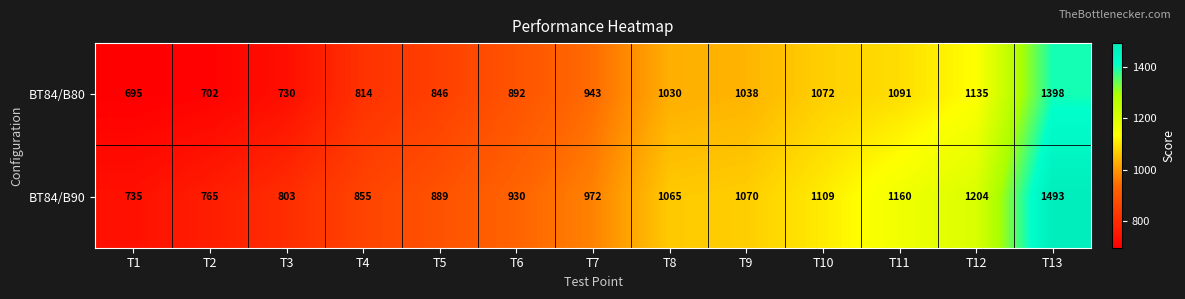

Reading right to left, extract all data points from this chart.

BT84/B80: T13=1398	T12=1135	T11=1091	T10=1072	T9=1038	T8=1030	T7=943	T6=892	T5=846	T4=814	T3=730	T2=702	T1=695
BT84/B90: T13=1493	T12=1204	T11=1160	T10=1109	T9=1070	T8=1065	T7=972	T6=930	T5=889	T4=855	T3=803	T2=765	T1=735